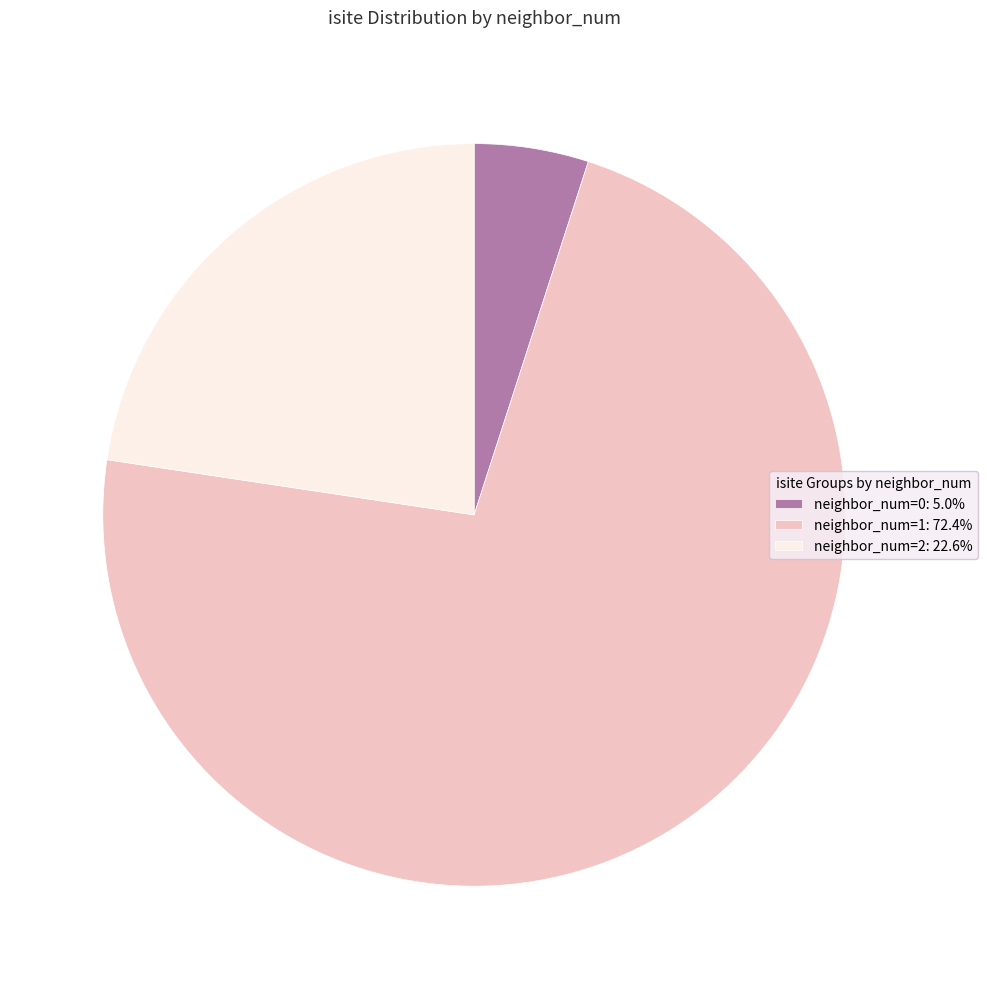

Do neighbor_num=2: 22.6% and neighbor_num=1: 72.4% together represent more than half of the pie?

Yes